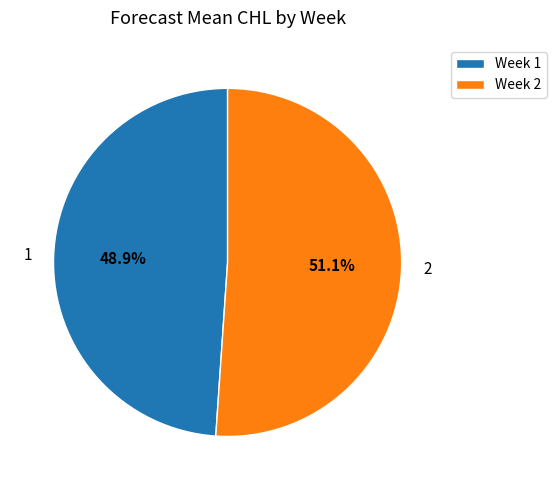

Is 1 the majority of the pie?

No